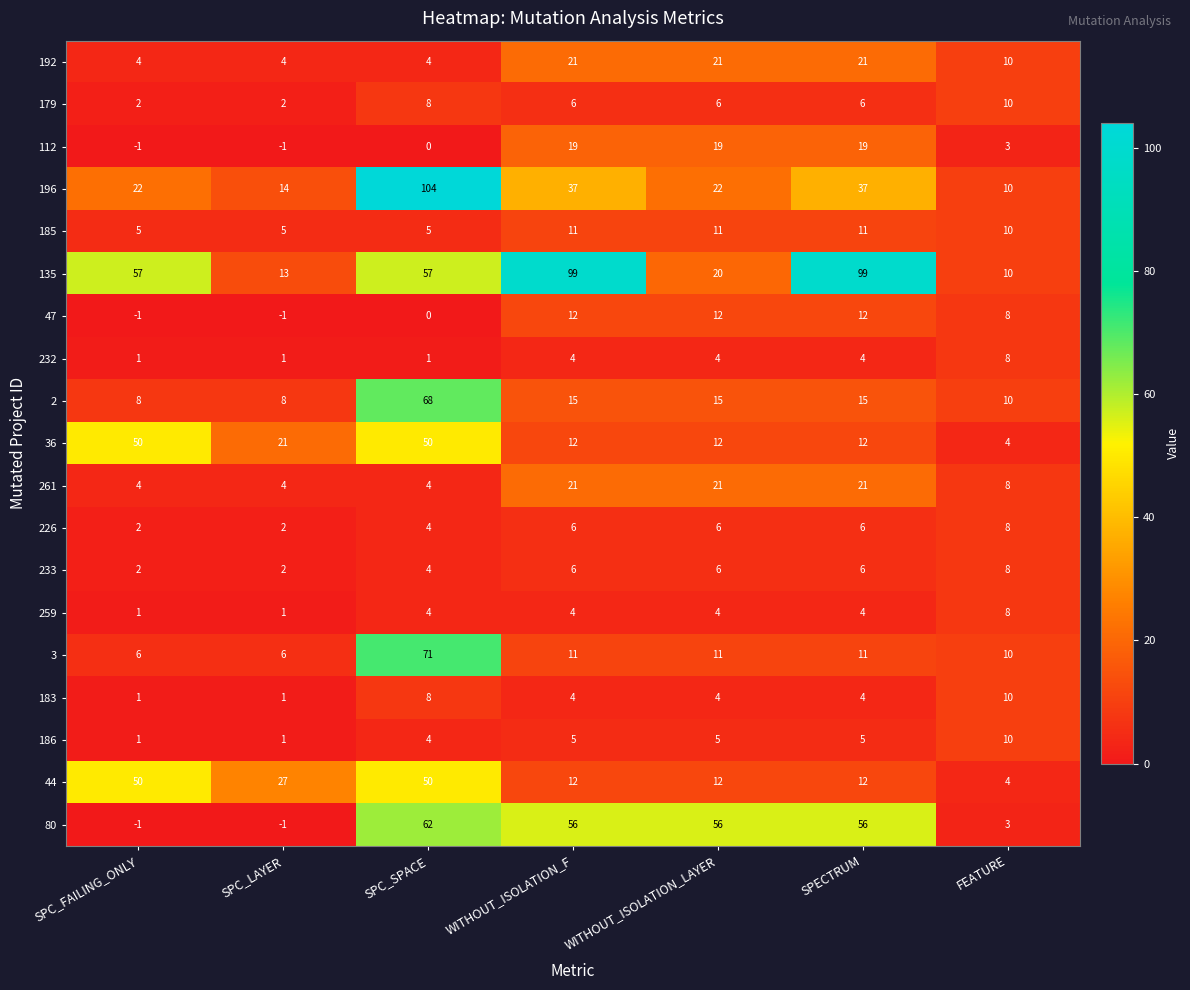

Which series has the largest range (max minus min)?

196